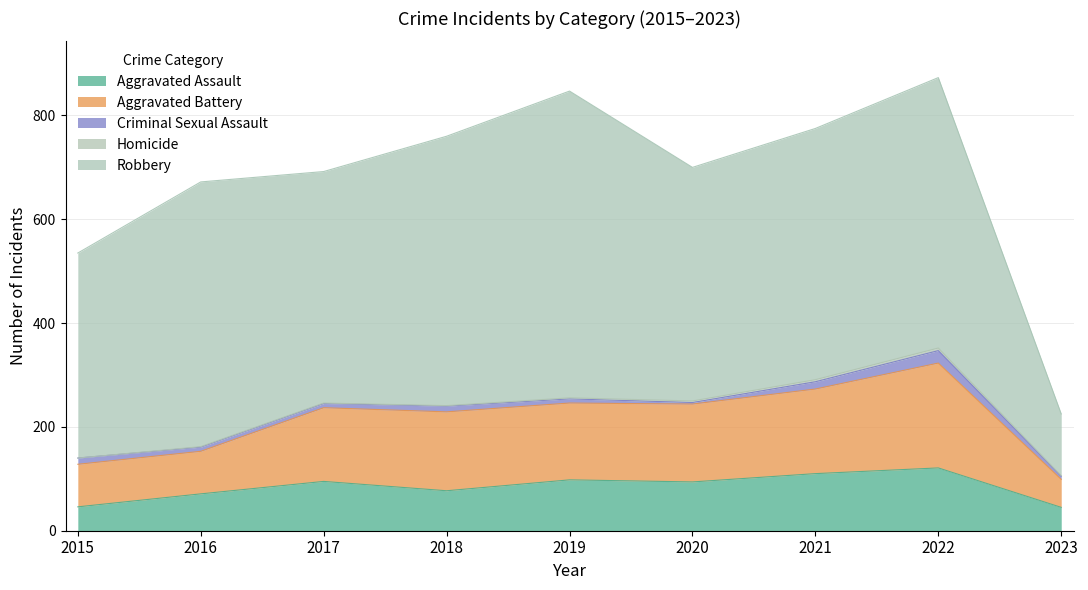

Rank the series by their maximum value, from highest to lowest.

Robbery, Aggravated Battery, Aggravated Assault, Criminal Sexual Assault, Homicide